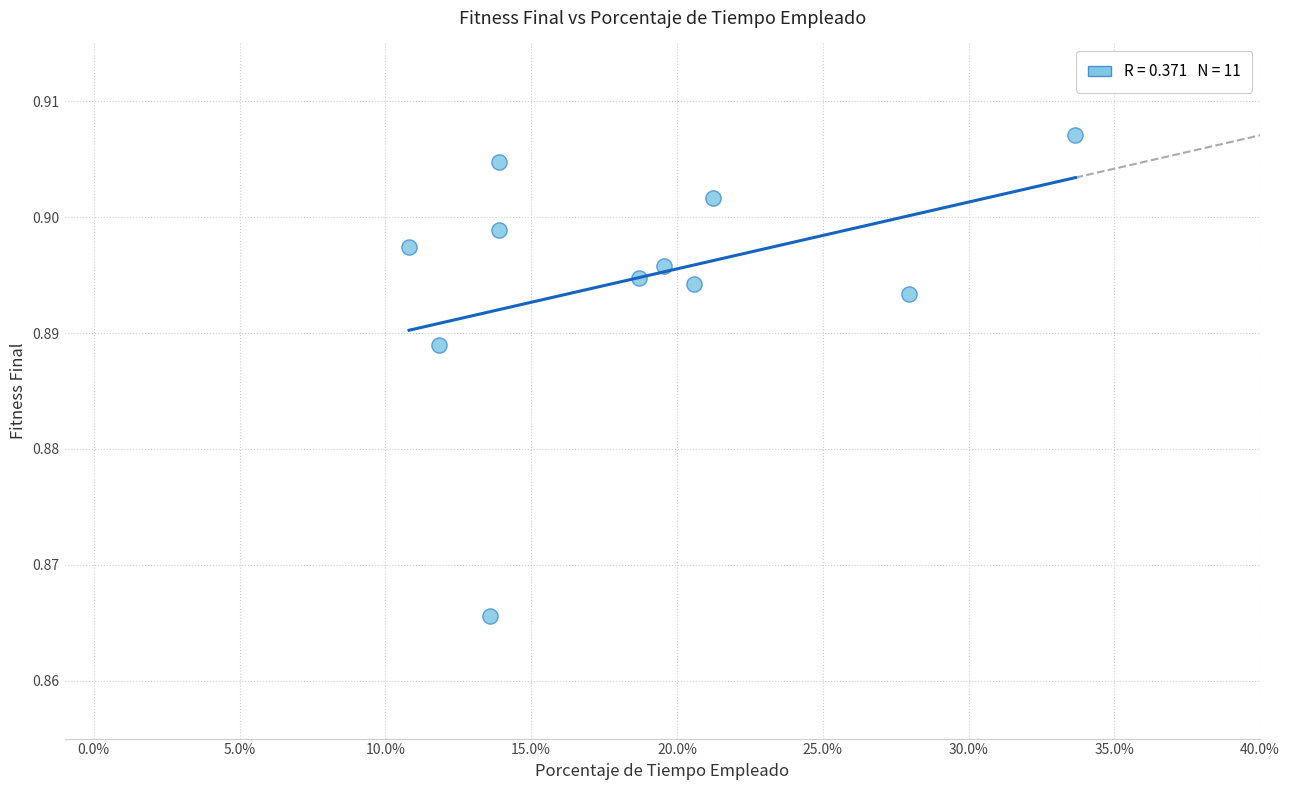

How many data points are displayed?

11